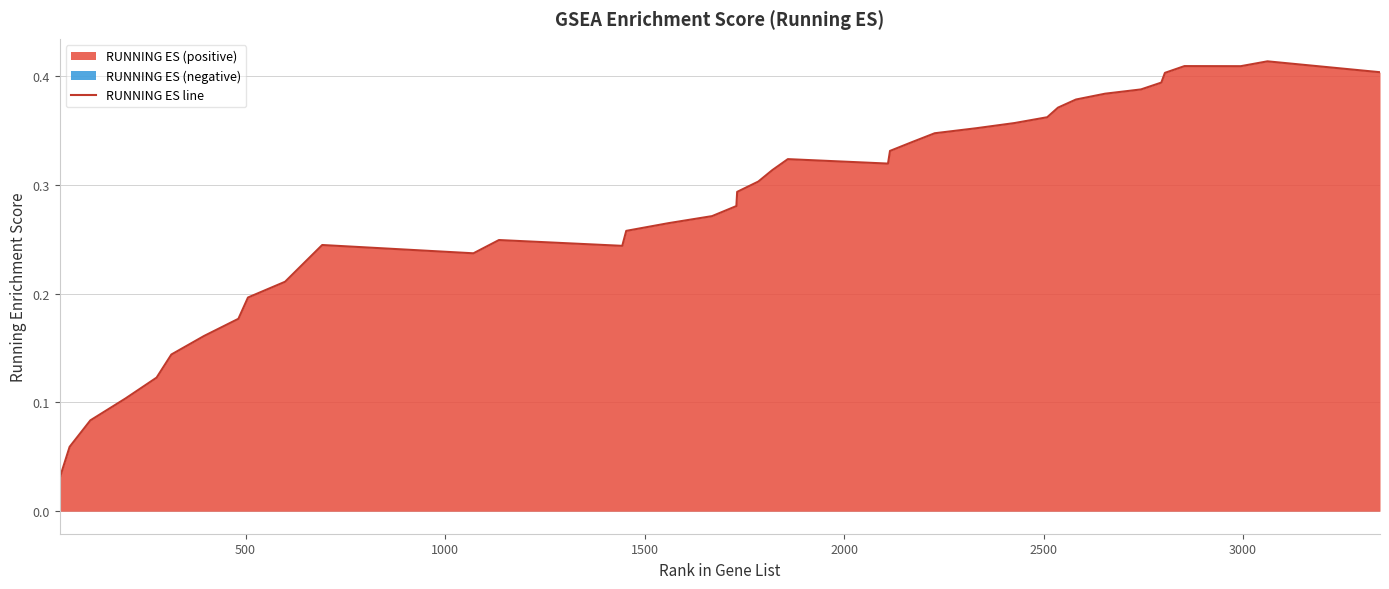

The chart shows a value of 0.2 at 36. True or false?

False